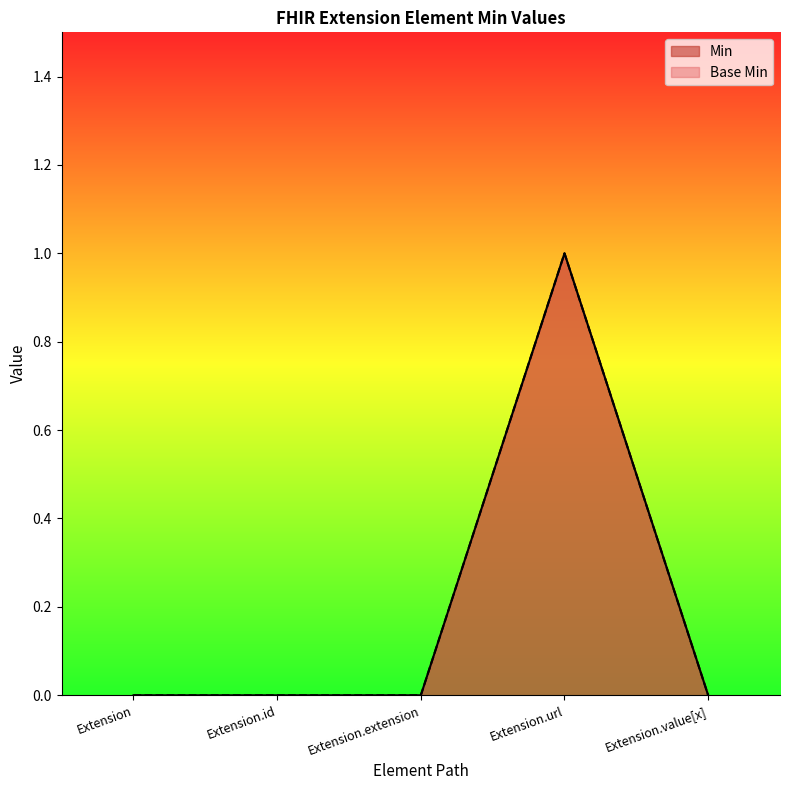

True or false: Base Min and Min intersect in this chart.

False